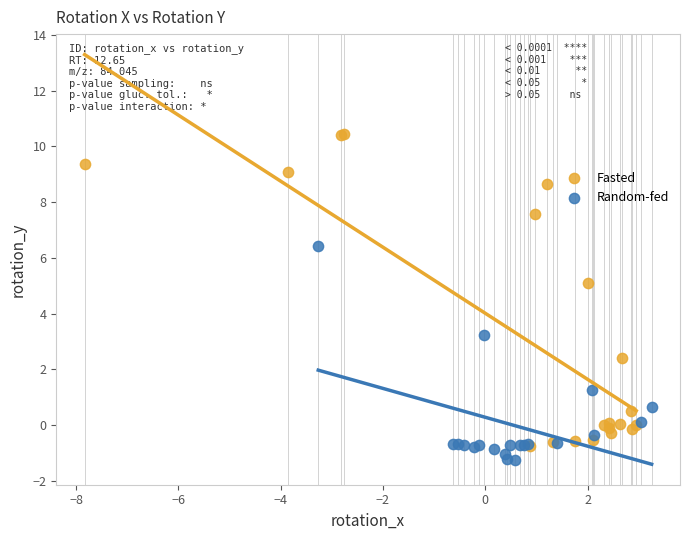

Which series reaches the minimum Y coordinate?

Random-fed